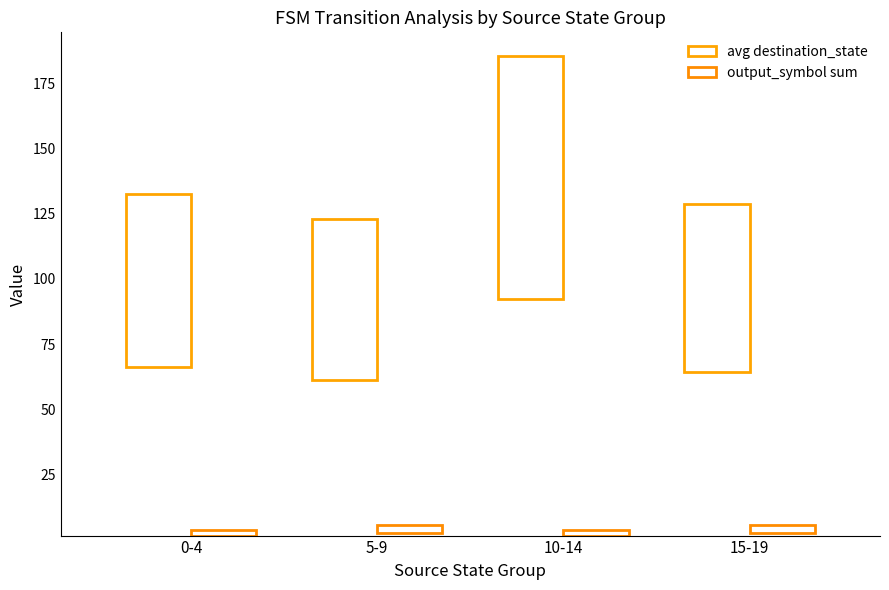

The output_symbol series shows 1 at 2. True or false?

False